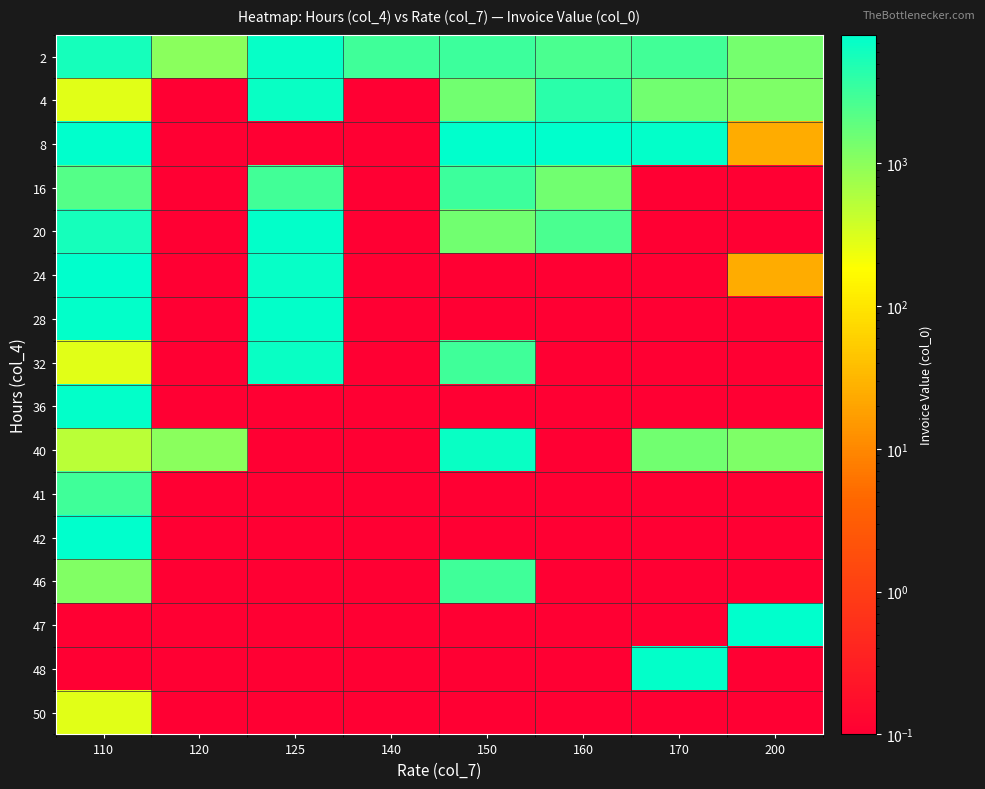

Which series has the largest total across all categories?

8